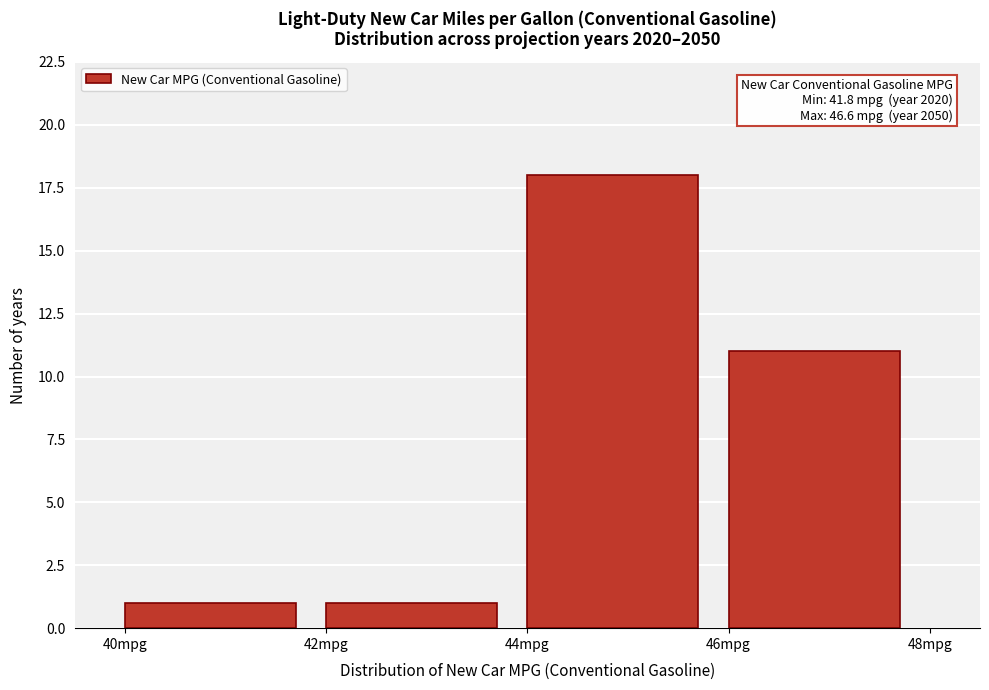

Which range on the x-axis has the tallest bar?

44 to 46